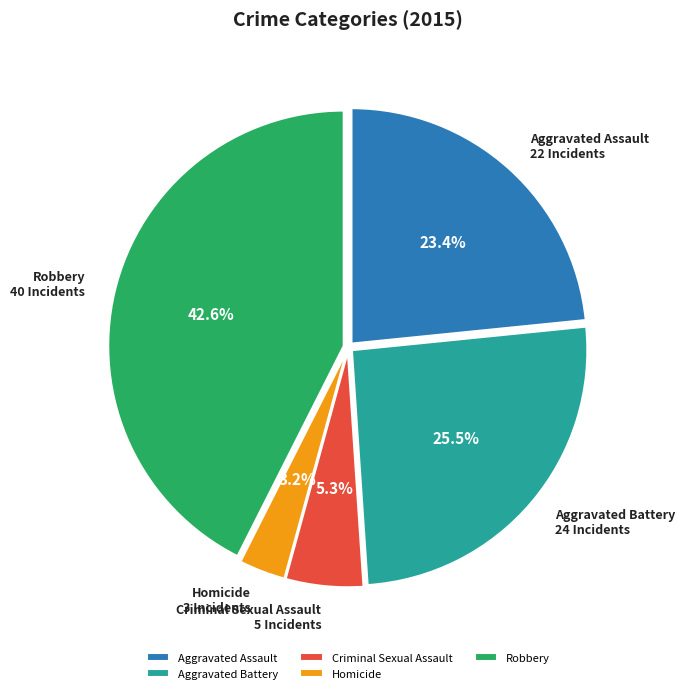

Is Criminal Sexual Assault the majority of the pie?

No